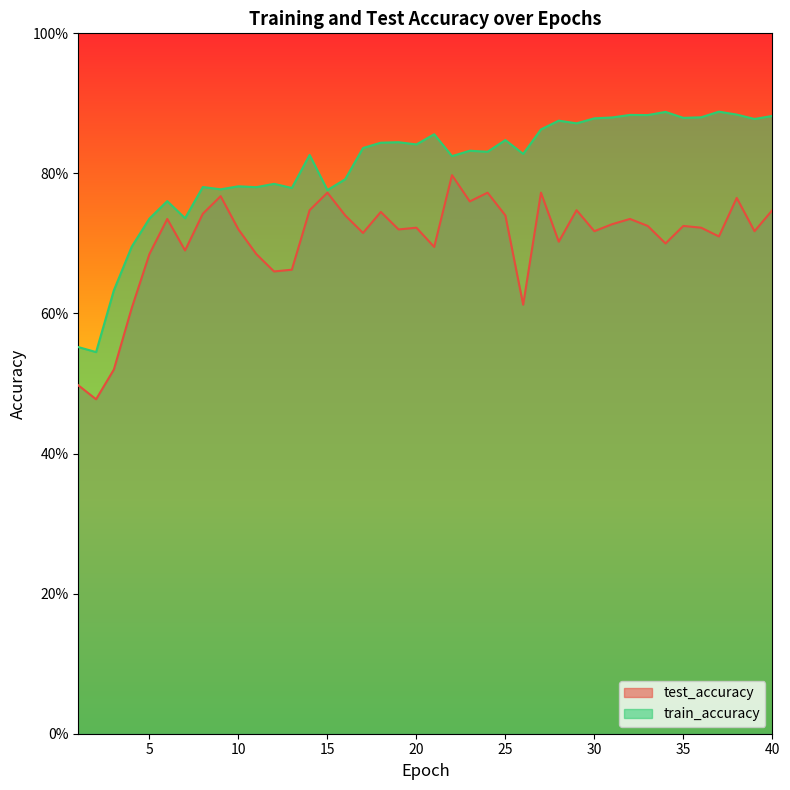

At how many categories does at least one series exceed 0?

40